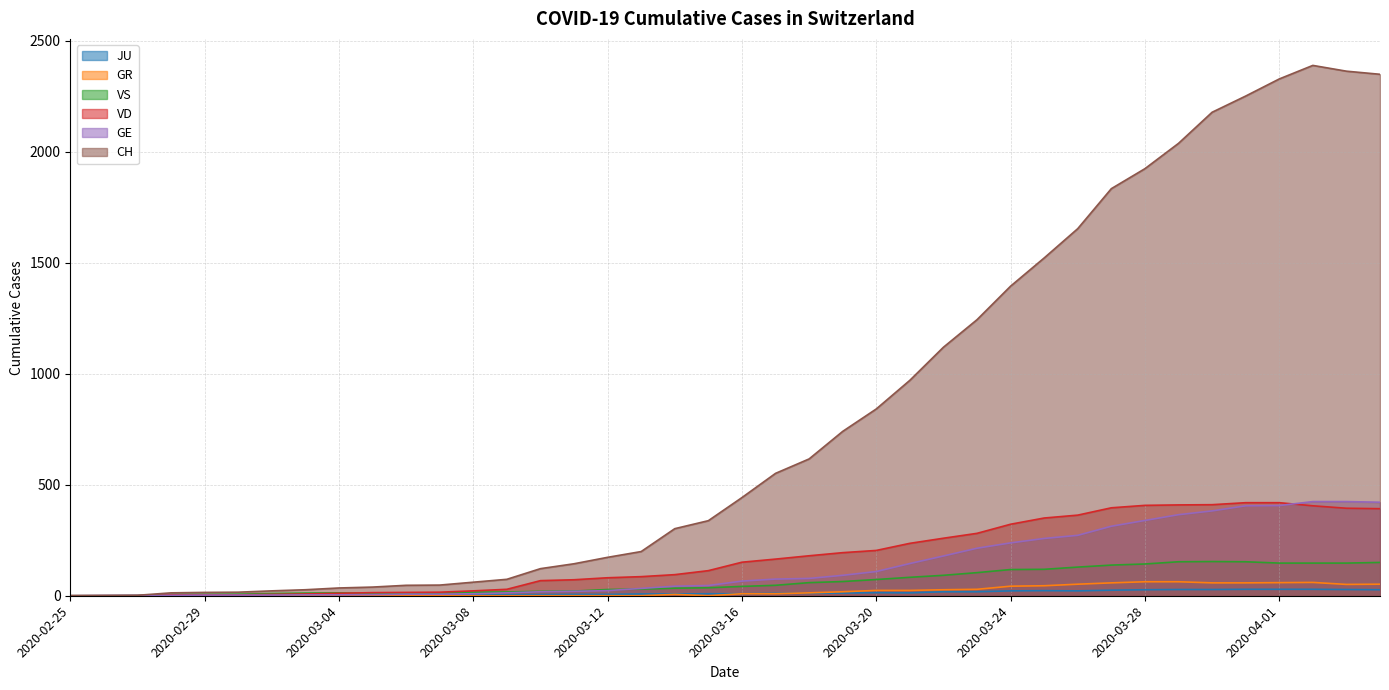

True or false: CH and JU cross at least once.

False